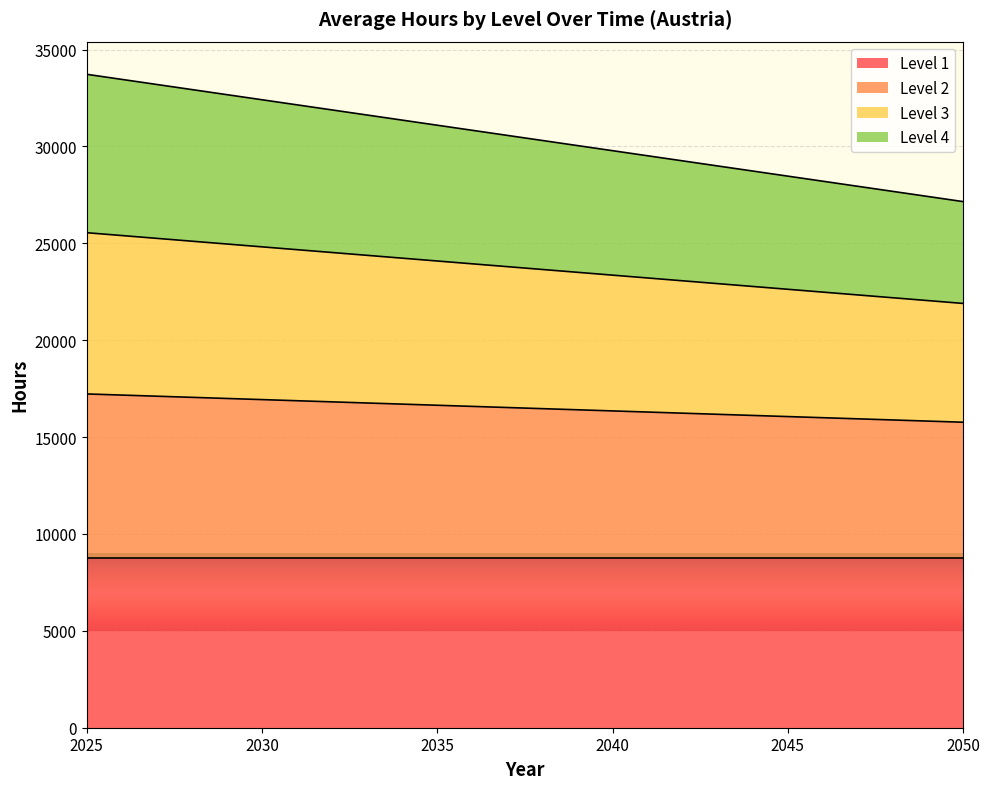

True or false: Level 1 has a value of 2952 at 2030.

False